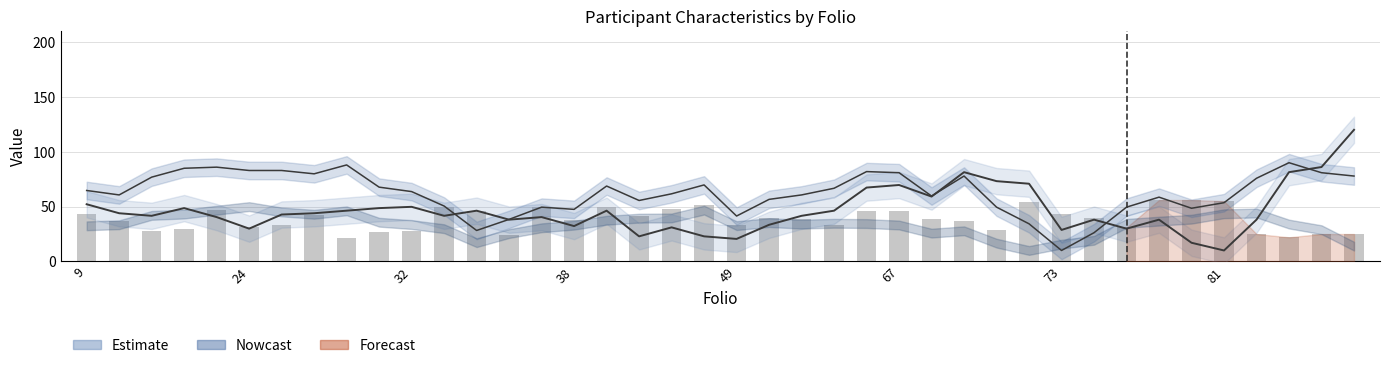

Reading left to right, extract all data points from this chart.

est (line): 52.1	43.9	41.6	48.6	40.4	29.9	42.8	43.9	46.3	48.6	49.8	41.6	46.3	38.1	40.4	32.2	46.3	22.9	31.1	22.9	20.5	33.4	41.6	46.3	67.3	69.7	59.1	81.4	73.2	70.9	28.7	38.1	29.9	38.1	17.0	10.0	38.1	81.4	86.1	120.0
peso (line): 64.7	60.6	76.8	84.9	85.9	82.9	82.9	79.9	88.0	67.7	63.7	50.5	28.2	38.4	49.5	47.5	68.7	55.6	61.6	69.7	41.4	56.6	60.6	66.7	81.9	80.9	59.6	77.8	49.5	34.3	10.0	26.2	49.5	58.6	48.5	53.5	75.8	90.0	80.9	77.8
edad: 43.0	37.0	28.0	30.0	47.0	31.0	33.0	42.0	21.0	27.0	28.0	50.0	46.0	24.0	50.0	38.0	50.0	41.0	48.0	51.0	33.0	40.0	39.0	33.0	46.0	46.0	39.0	37.0	29.0	54.0	43.0	40.0	31.0	56.0	56.0	55.0	25.0	22.0	25.0	25.0